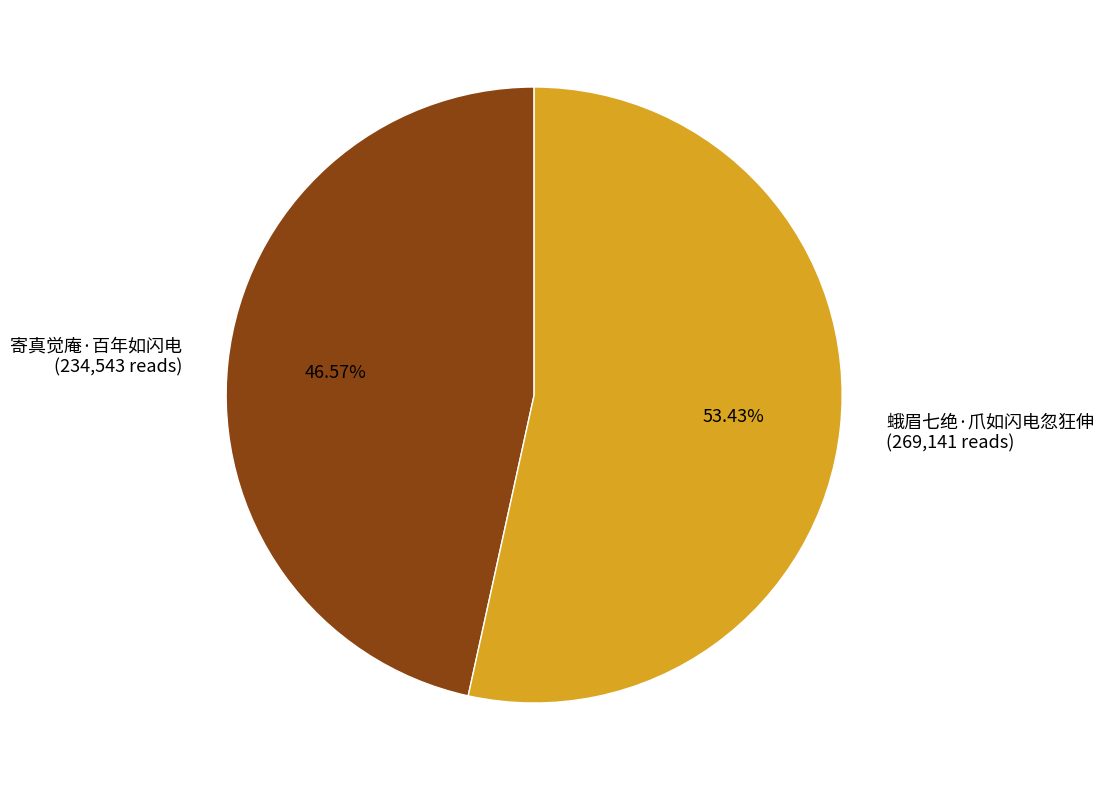

Approximately how many times larger is the value at 蛾眉七绝·爪如闪电忽狂伸 compared to 寄真觉庵·百年如闪电?

1.1